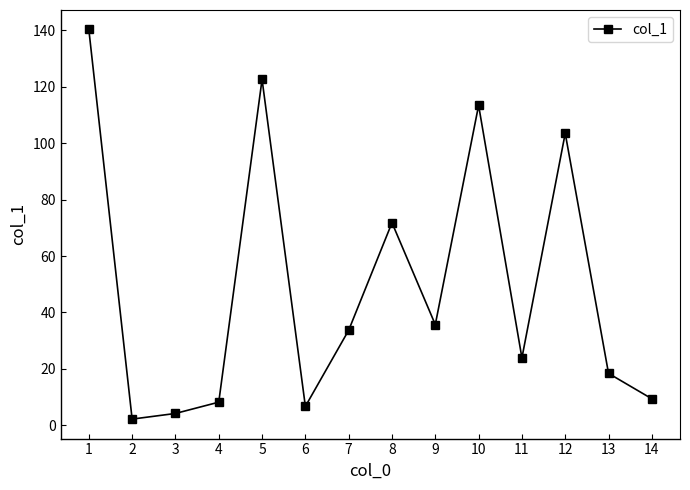

Reading left to right, what are all the values shown in this chart?

140.3	2.2	4.2	8.2	122.6	6.7	33.7	71.8	35.7	113.4	23.9	103.5	18.4	9.4